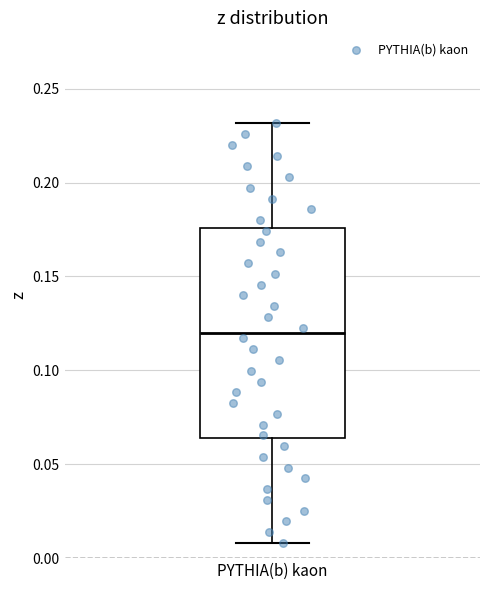

Transcribe this box plot: give where the median line is, the range the box spans, and where the two whiskers end, as read against the y-axis. The values are not printed on the chart, so give them approximately, as read against the axis.

median 0.120, box 0.065 to 0.175, whiskers 0.010 to 0.230